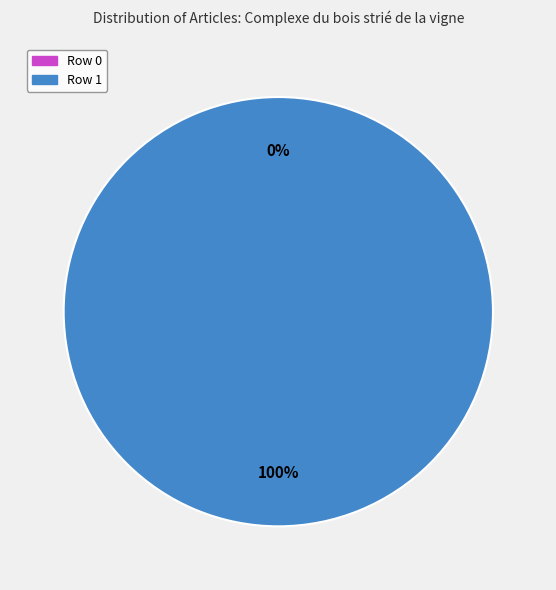

To the nearest percent, what is the difference between the largest and smallest slice percentages?

100%